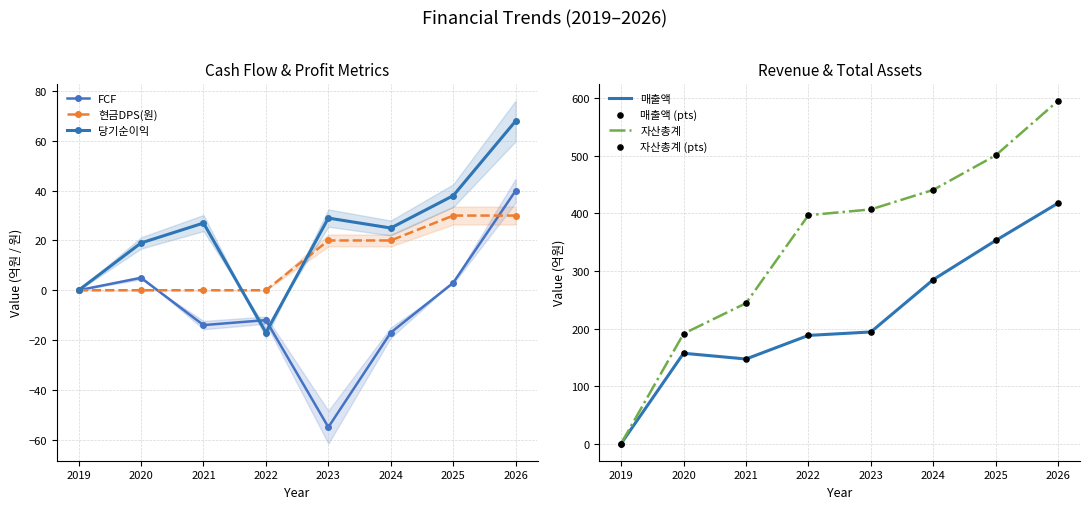

Which series reaches the minimum Y coordinate?

FCF